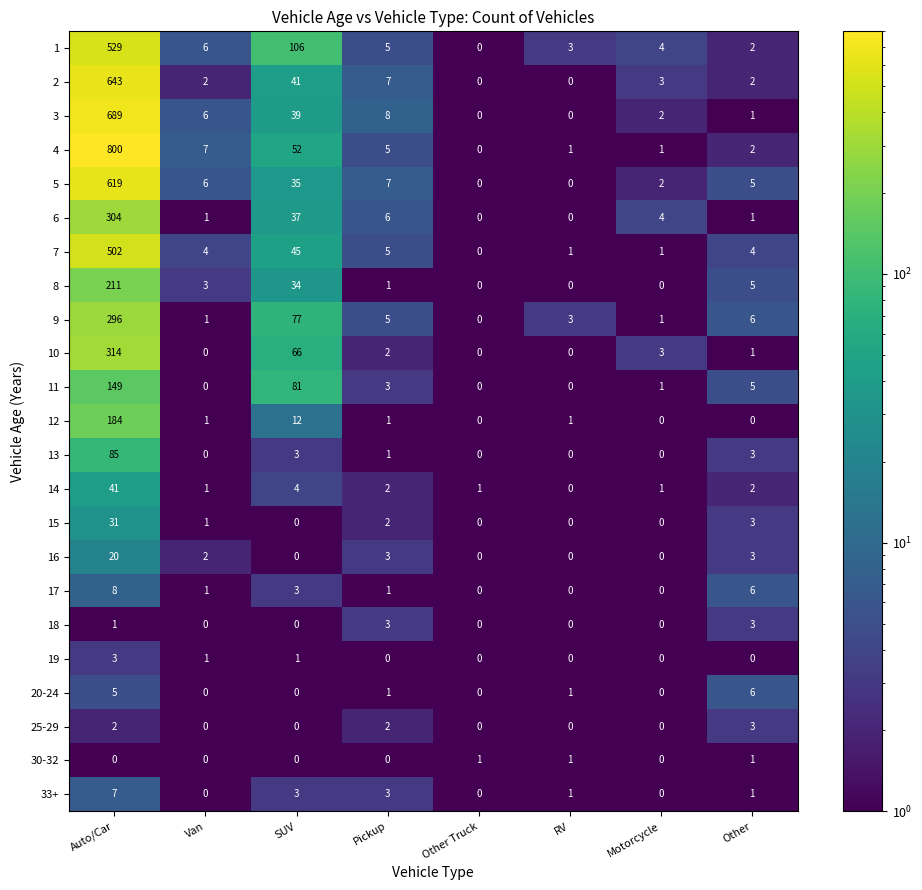

Where is 3 nearest to the value 344?

SUV